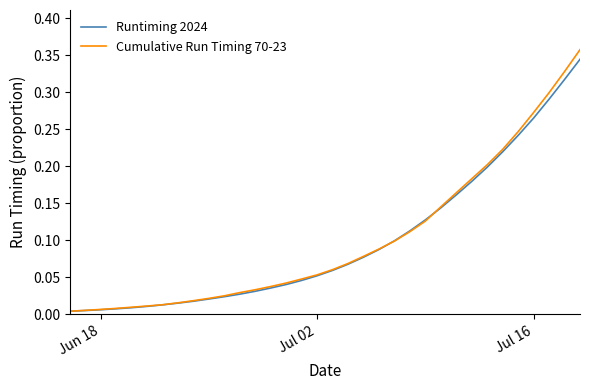

Which series has the largest range (max minus min)?

Cumulative Run Timing 70-23